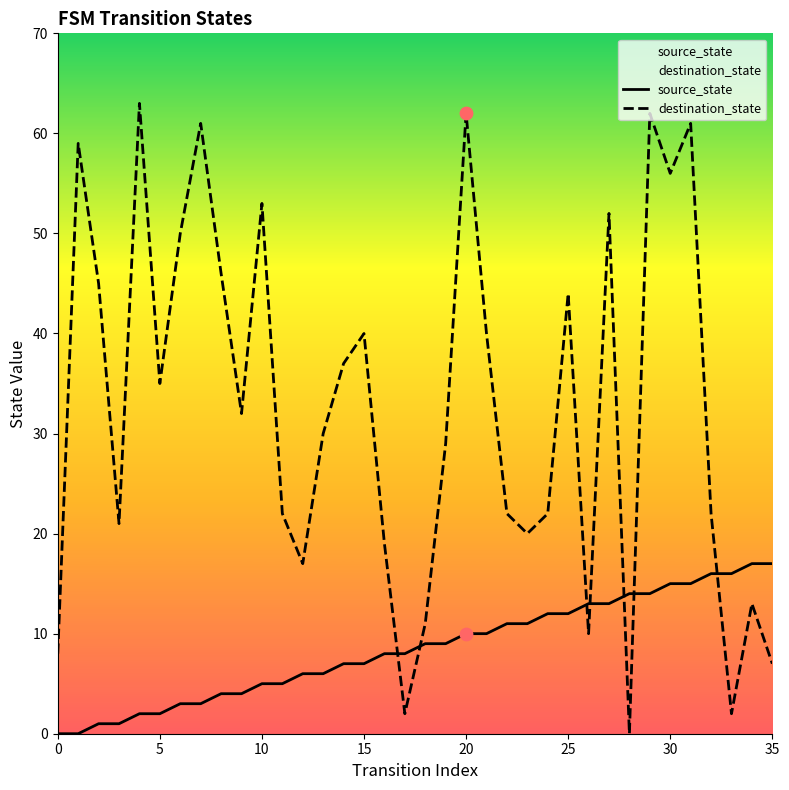

Which series has the largest Y range (max minus min)?

destination_state